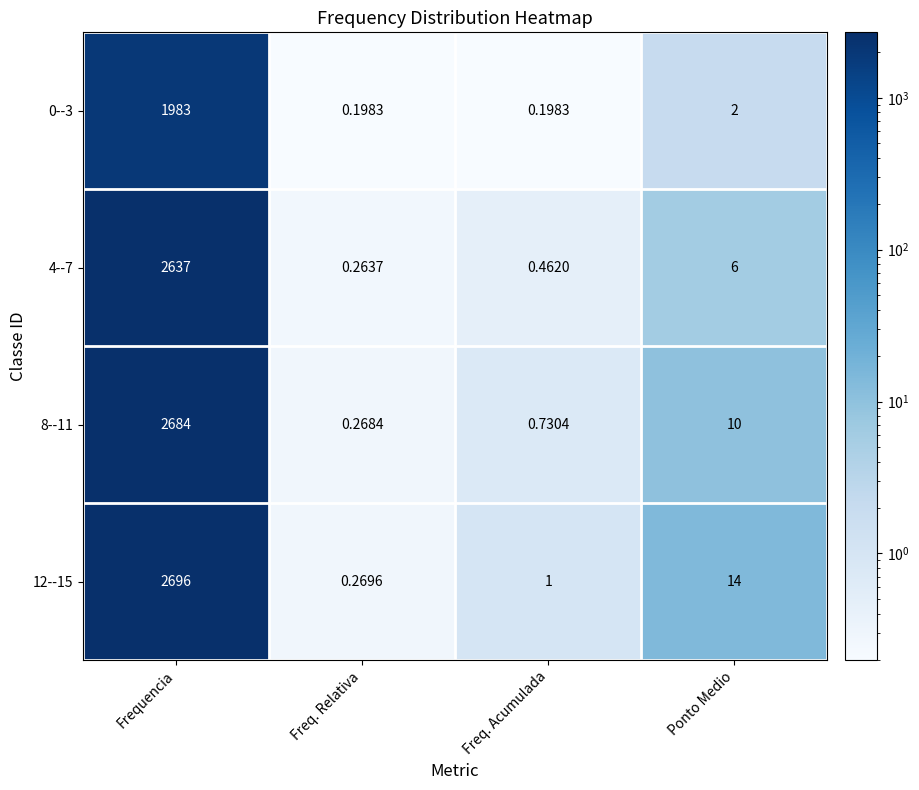

Rank the categories by 12--15 value from lowest to highest.

Freq. Relativa, Freq. Acumulada, Ponto Medio, Frequencia